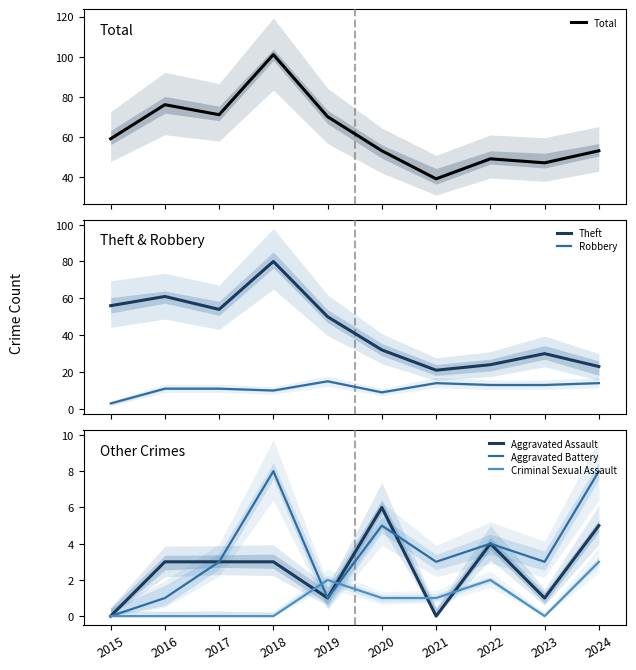

Is it true that Total equals 155 at 2018?

False